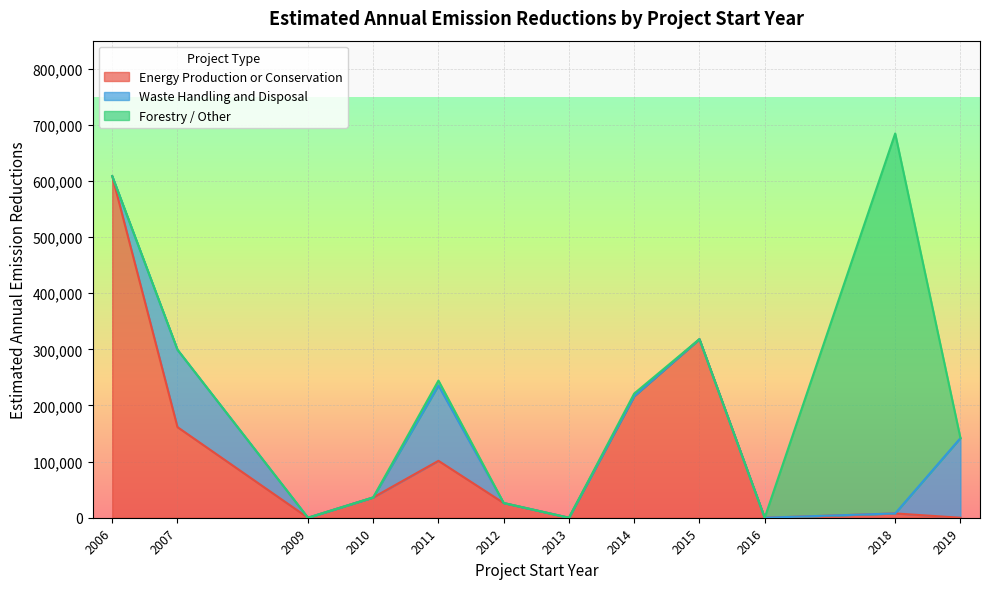

True or false: Waste Handling and Disposal and Forestry / Other cross at least once.

True